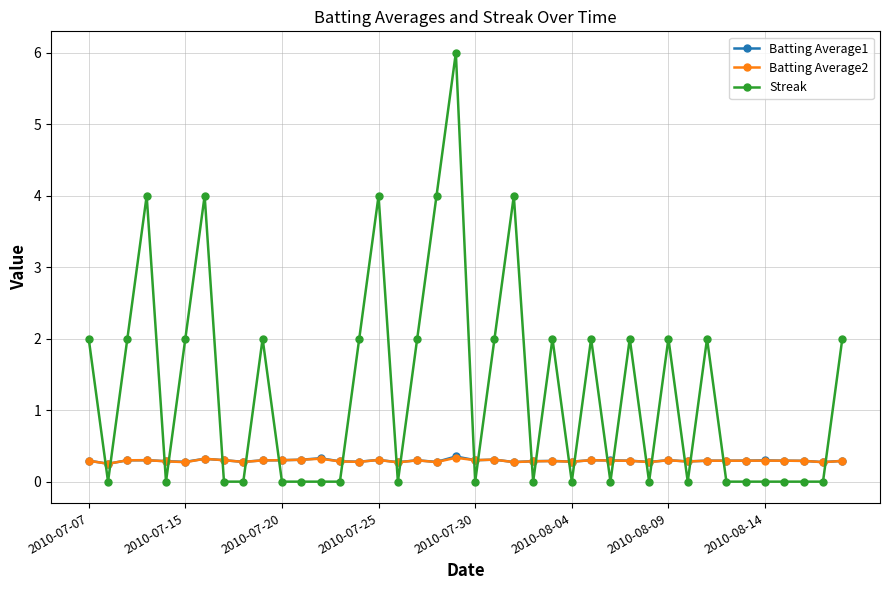

What is the maximum value for Batting Average1?

0.4